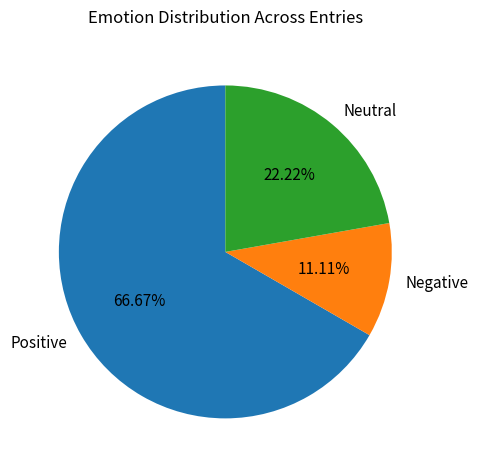

Which category has the biggest portion of the pie?

Positive